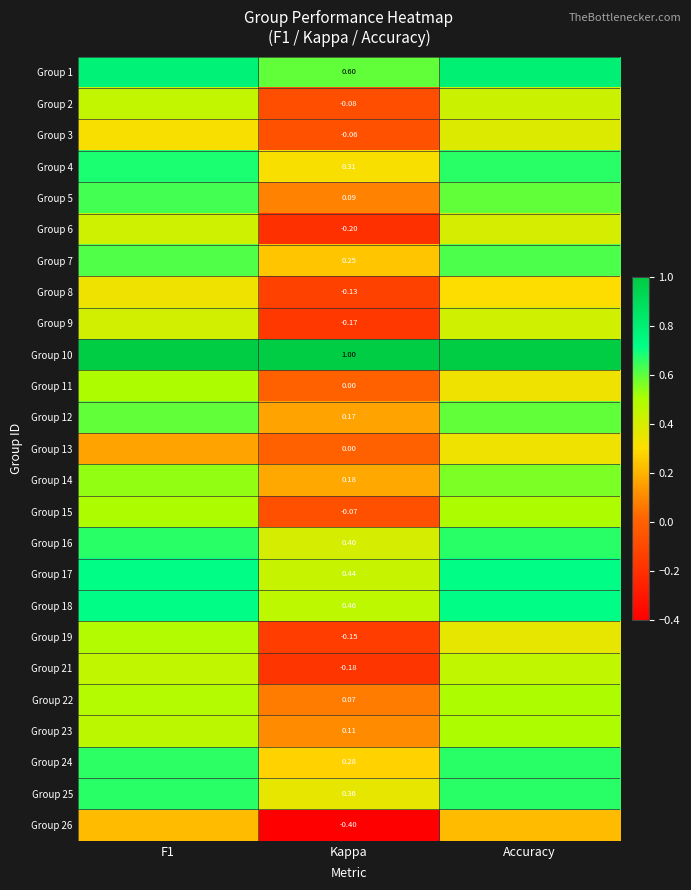

Is the value of Group 9 at F1 greater than the value of Group 19 at Kappa?

Yes